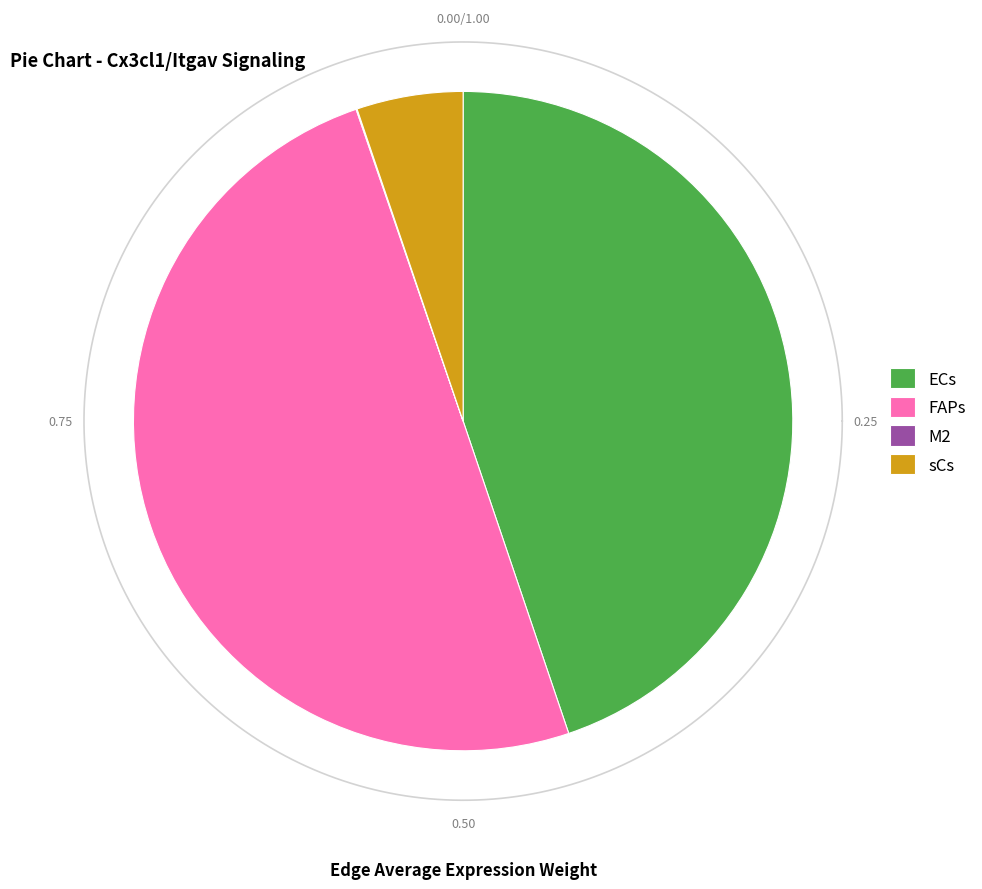

Does FAPs account for over 50% of the chart?

No